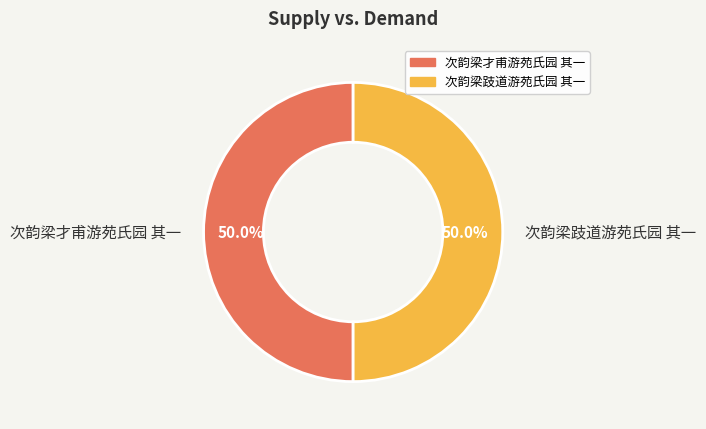

The 次韵梁跂道游苑氏园 其一 slice represents 45% of the pie. True or false?

False